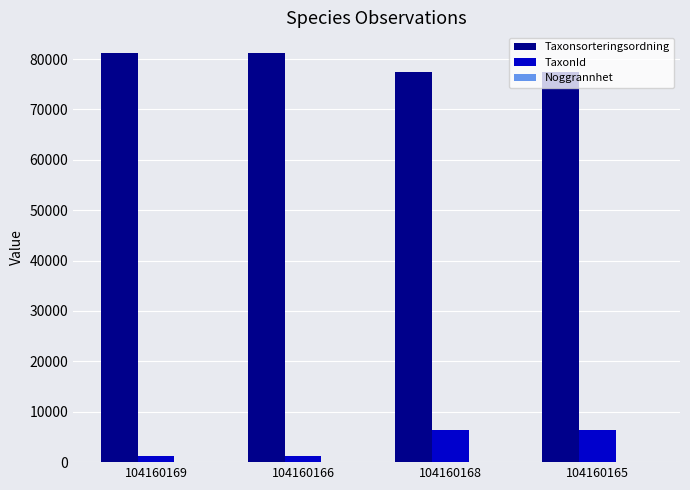

Which series has the largest total across all categories?

Taxonsorteringsordning